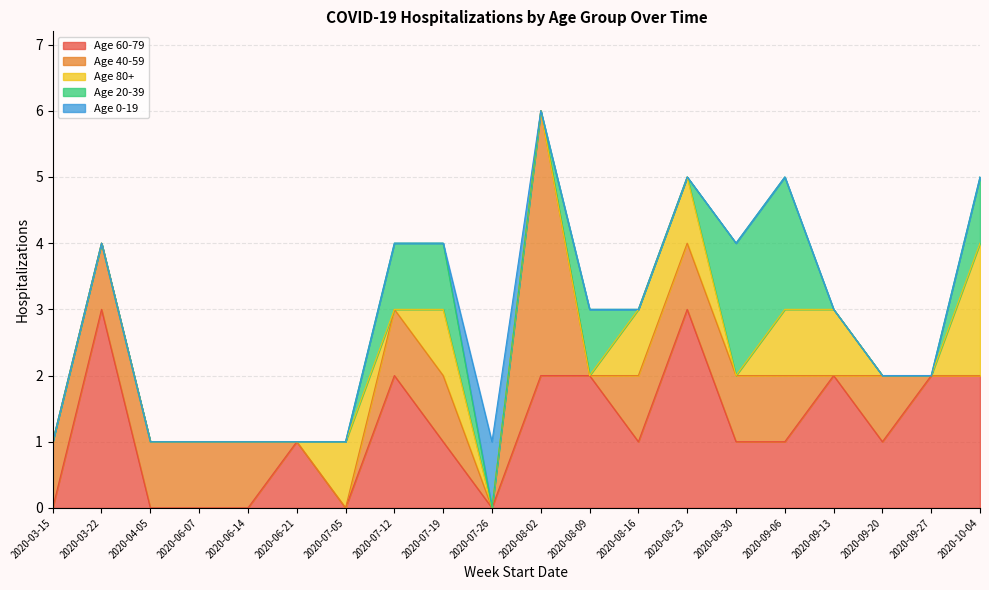

Reading left to right, extract all data points from this chart.

Age 0-19: 2020-03-15=0	2020-03-22=0	2020-04-05=0	2020-06-07=0	2020-06-14=0	2020-06-21=0	2020-07-05=0	2020-07-12=0	2020-07-19=0	2020-07-26=1	2020-08-02=0	2020-08-09=0	2020-08-16=0	2020-08-23=0	2020-08-30=0	2020-09-06=0	2020-09-13=0	2020-09-20=0	2020-09-27=0	2020-10-04=0
Age 20-39: 2020-03-15=0	2020-03-22=0	2020-04-05=0	2020-06-07=0	2020-06-14=0	2020-06-21=0	2020-07-05=0	2020-07-12=1	2020-07-19=1	2020-07-26=0	2020-08-02=0	2020-08-09=1	2020-08-16=0	2020-08-23=0	2020-08-30=2	2020-09-06=2	2020-09-13=0	2020-09-20=0	2020-09-27=0	2020-10-04=1
Age 40-59: 2020-03-15=1	2020-03-22=1	2020-04-05=1	2020-06-07=1	2020-06-14=1	2020-06-21=0	2020-07-05=0	2020-07-12=1	2020-07-19=1	2020-07-26=0	2020-08-02=4	2020-08-09=0	2020-08-16=1	2020-08-23=1	2020-08-30=1	2020-09-06=1	2020-09-13=0	2020-09-20=1	2020-09-27=0	2020-10-04=0
Age 60-79: 2020-03-15=0	2020-03-22=3	2020-04-05=0	2020-06-07=0	2020-06-14=0	2020-06-21=1	2020-07-05=0	2020-07-12=2	2020-07-19=1	2020-07-26=0	2020-08-02=2	2020-08-09=2	2020-08-16=1	2020-08-23=3	2020-08-30=1	2020-09-06=1	2020-09-13=2	2020-09-20=1	2020-09-27=2	2020-10-04=2
Age 80+: 2020-03-15=0	2020-03-22=0	2020-04-05=0	2020-06-07=0	2020-06-14=0	2020-06-21=0	2020-07-05=1	2020-07-12=0	2020-07-19=1	2020-07-26=0	2020-08-02=0	2020-08-09=0	2020-08-16=1	2020-08-23=1	2020-08-30=0	2020-09-06=1	2020-09-13=1	2020-09-20=0	2020-09-27=0	2020-10-04=2